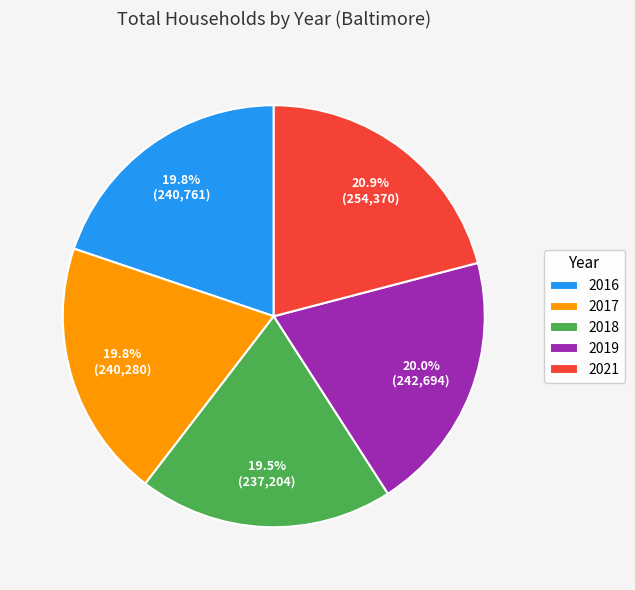

How many segments does this pie chart have?

5